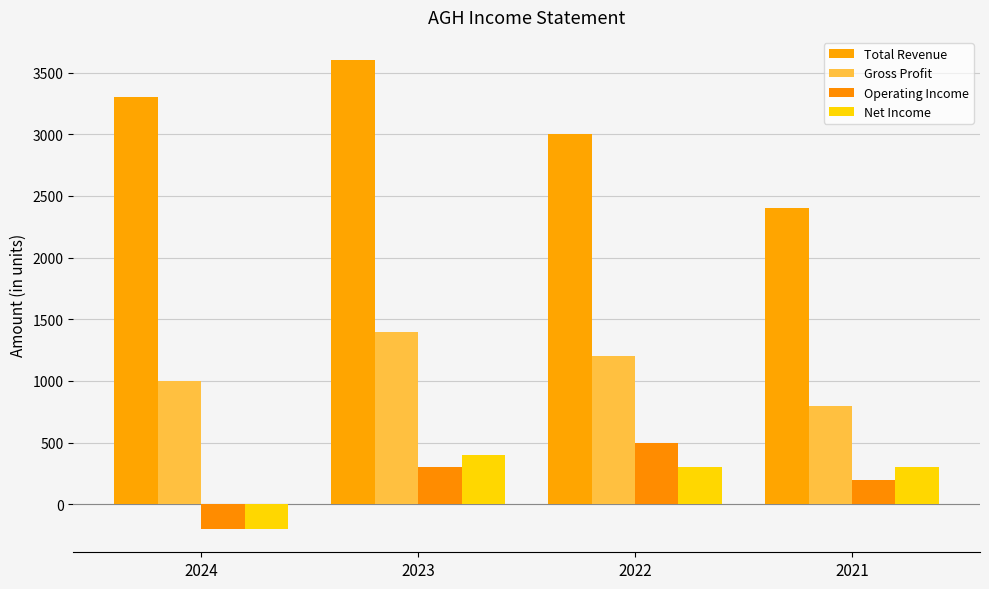

Are the bars horizontal?

No